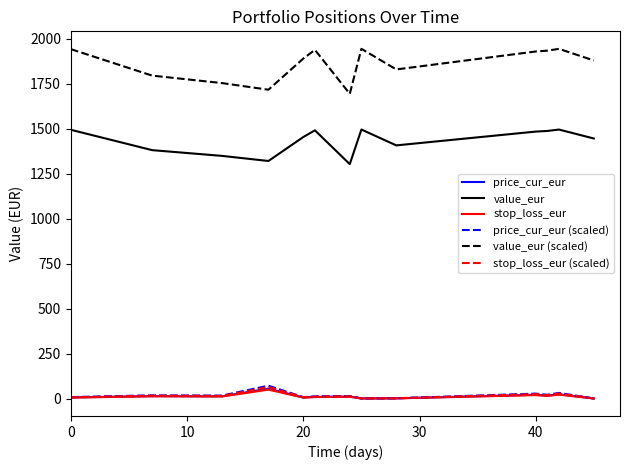

Which series has the largest total across all categories?

value_eur (scaled)